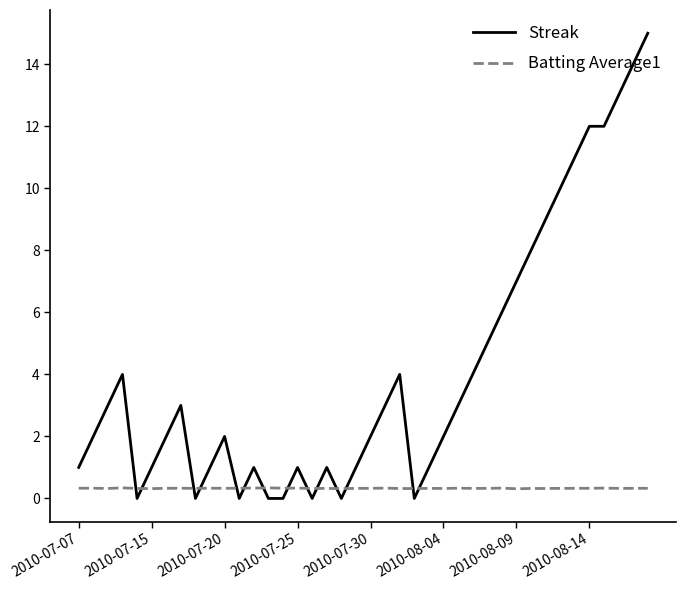

How many Batting Average1 values are between 0 and 1?

40